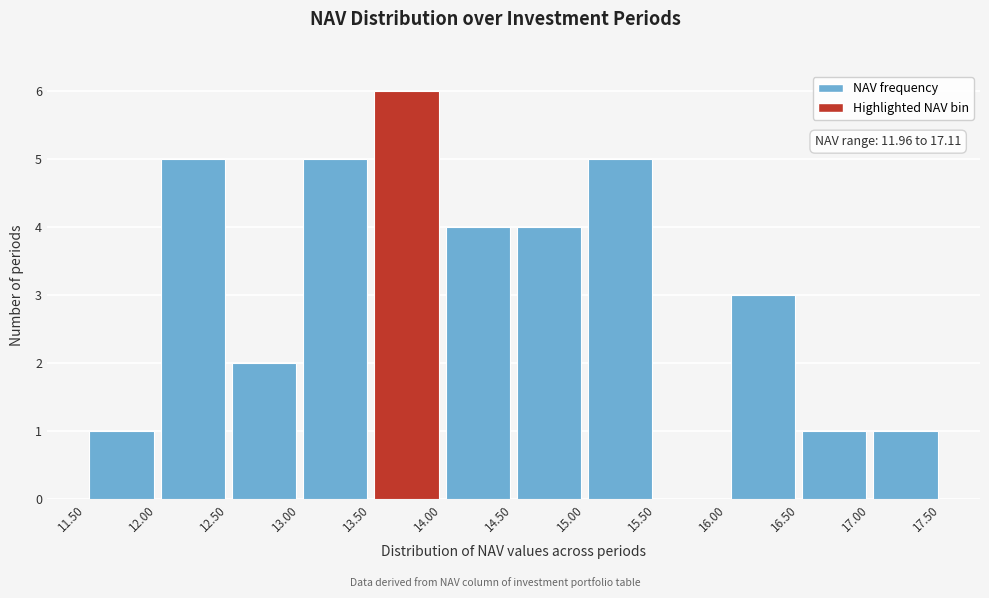

Which range on the x-axis has the tallest bar?

13.50 to 14.00